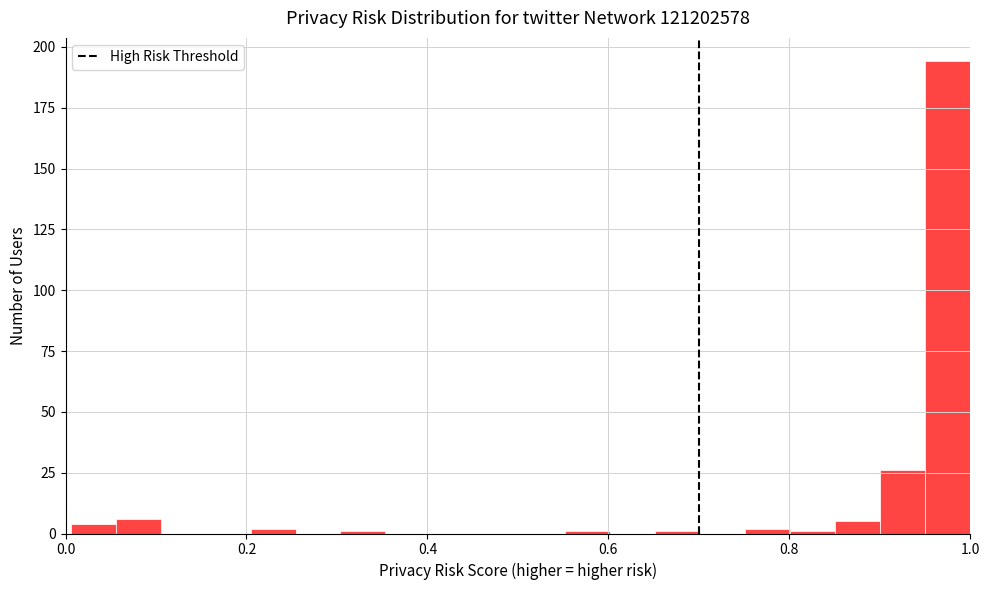

Read against the x-axis, roughly where is the centre of the tallest bar?

0.98